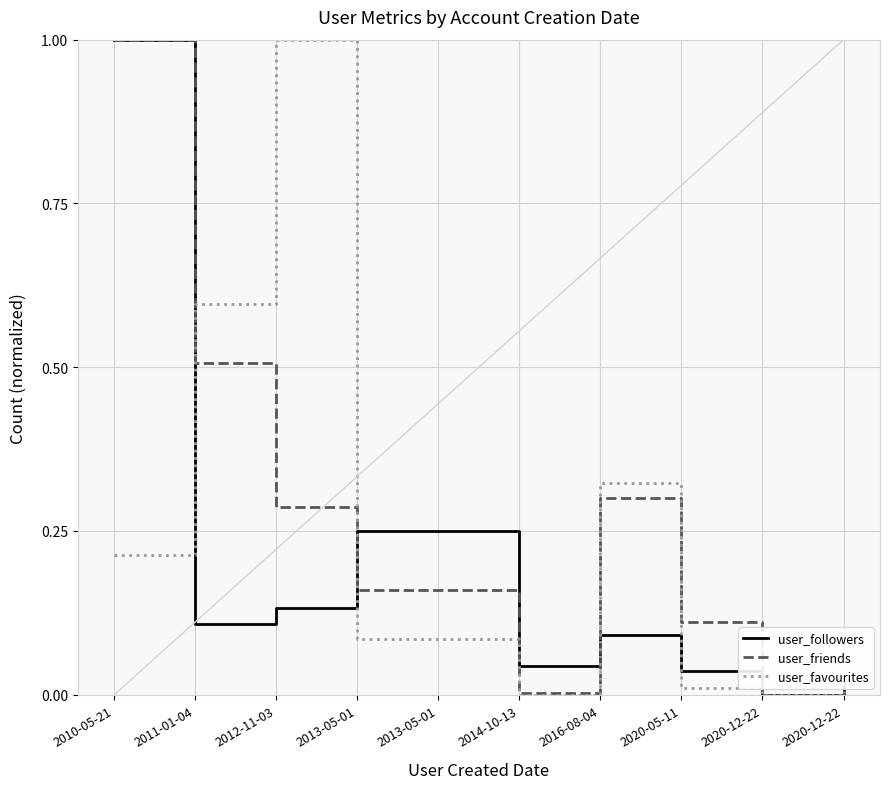

How many lines are shown in the chart?

3